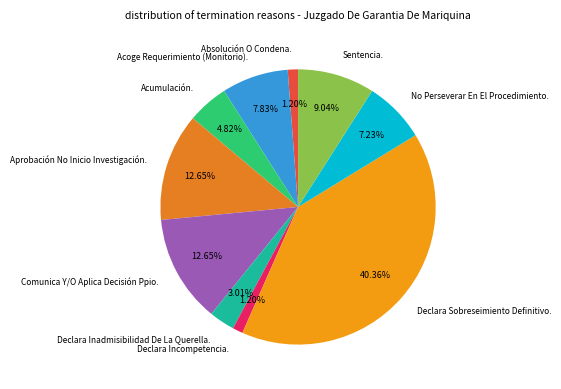

Which slice is the largest?

Declara Sobreseimiento Definitivo.